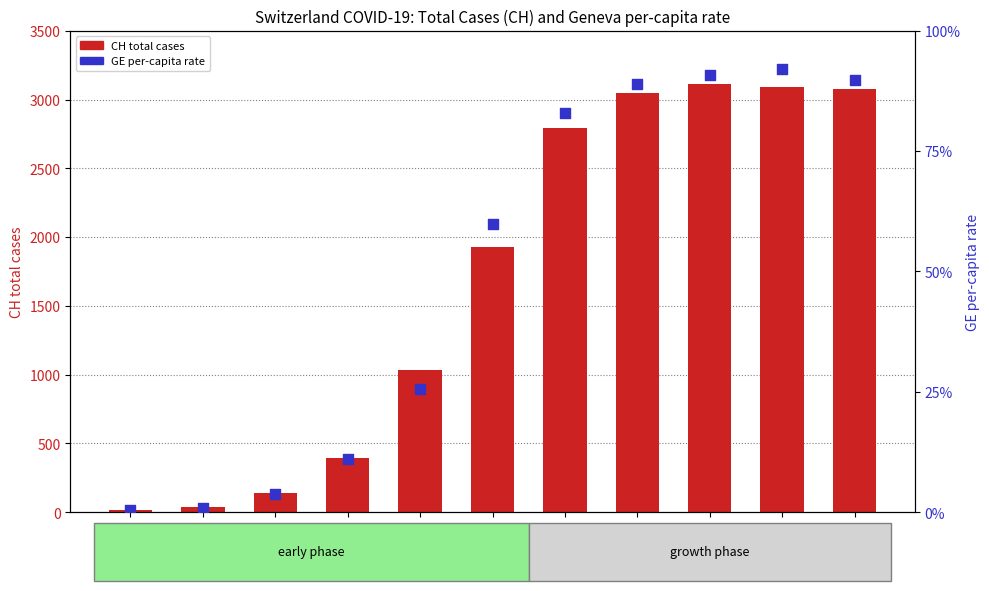

Which series reaches the maximum Y coordinate?

CH (total cases)